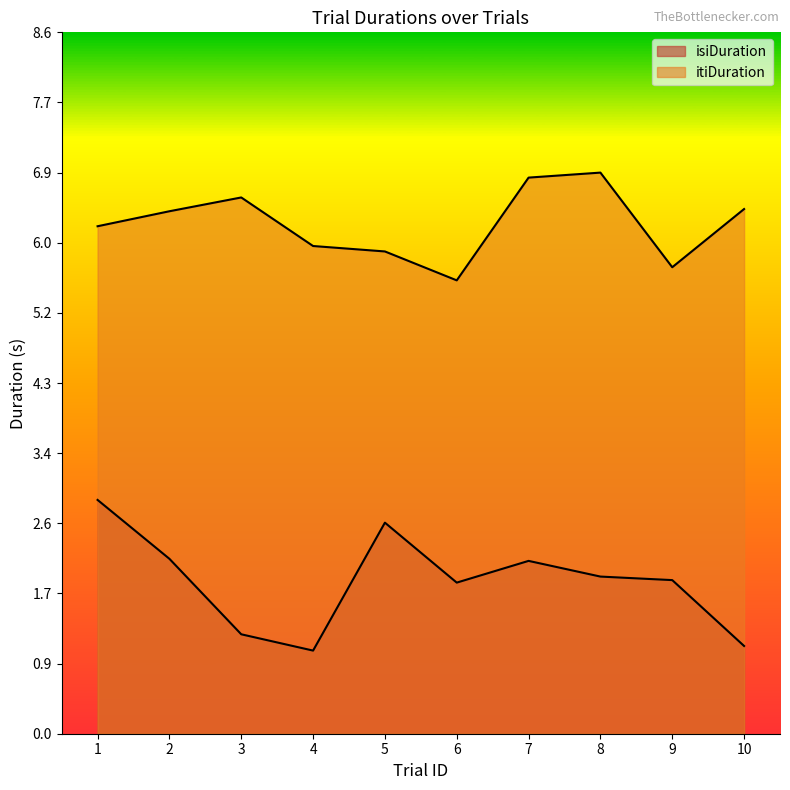

What is the highest value of the isiDuration series?

2.9